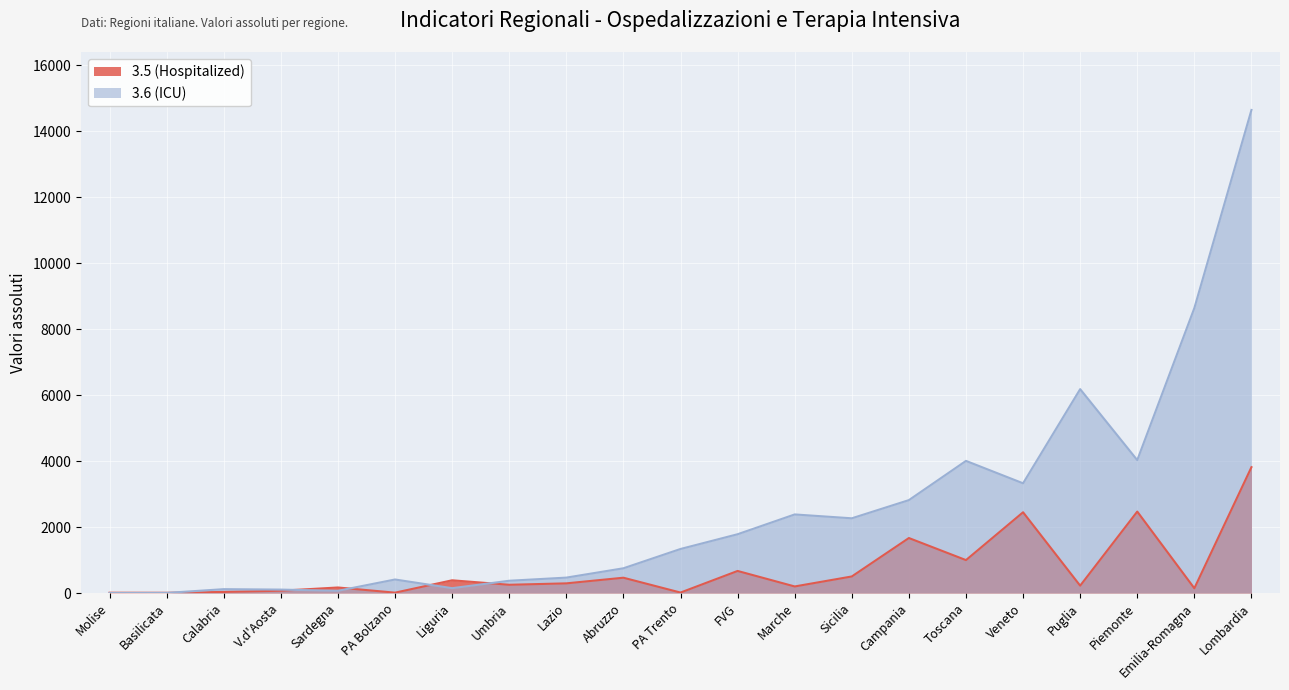

True or false: 3.5 (Hospitalized) has a value of 144 at Emilia-Romagna.

True